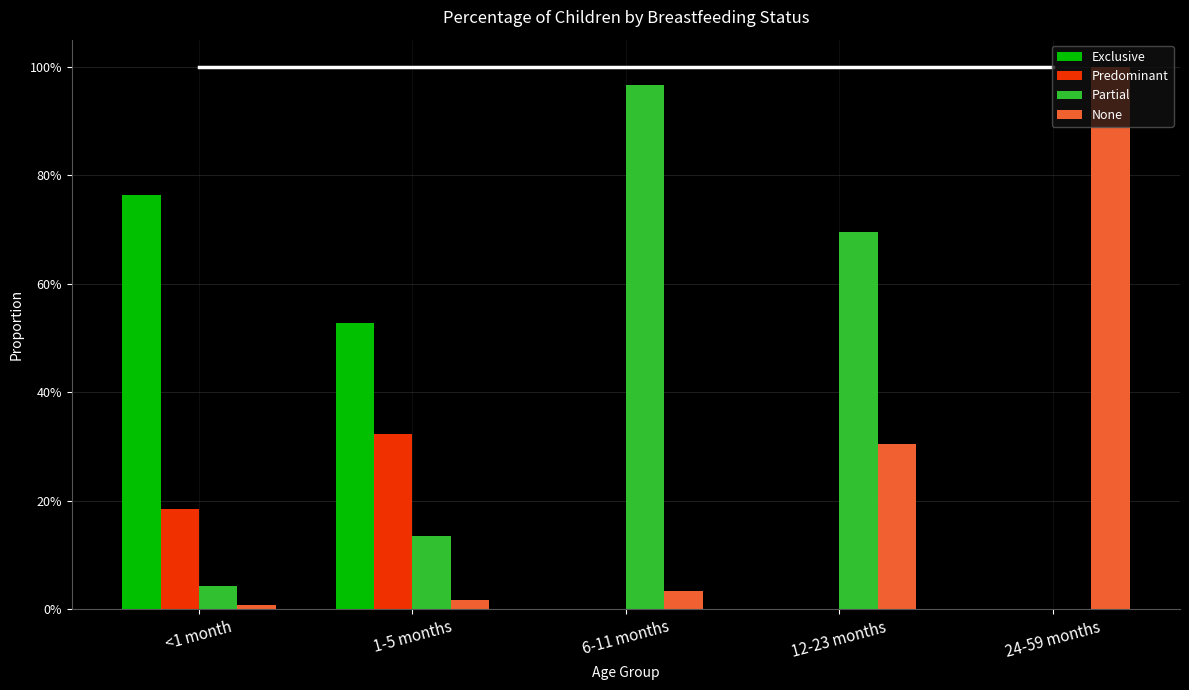

What is the sum of the Partial values at <1 month and 1-5 months?

0.2